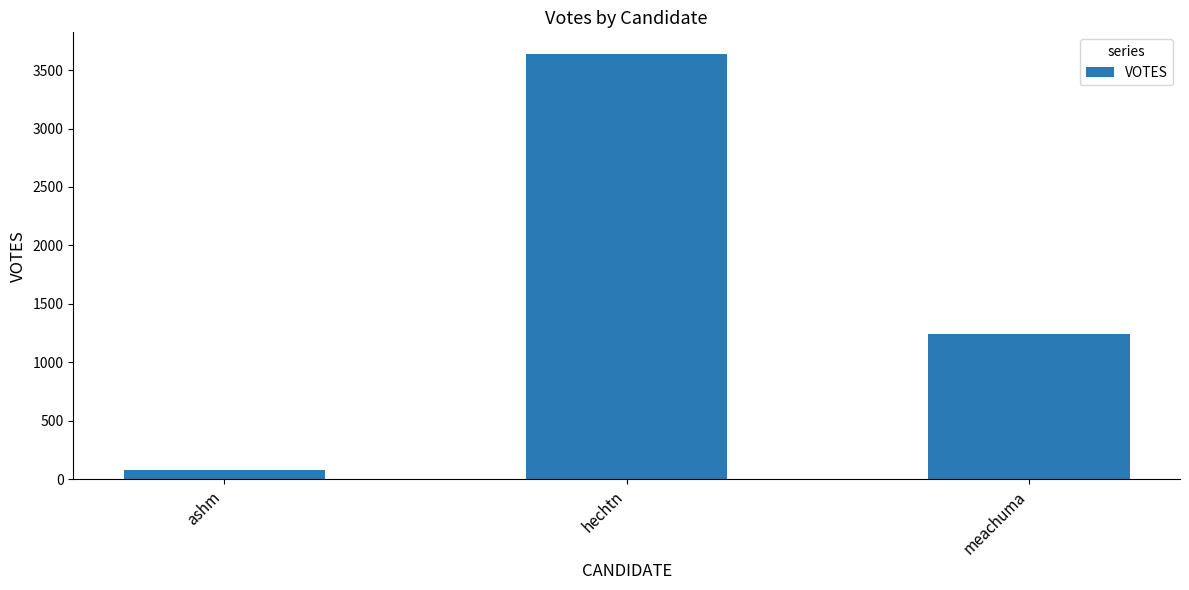

At which category does the chart reach its minimum across all series?

ashm